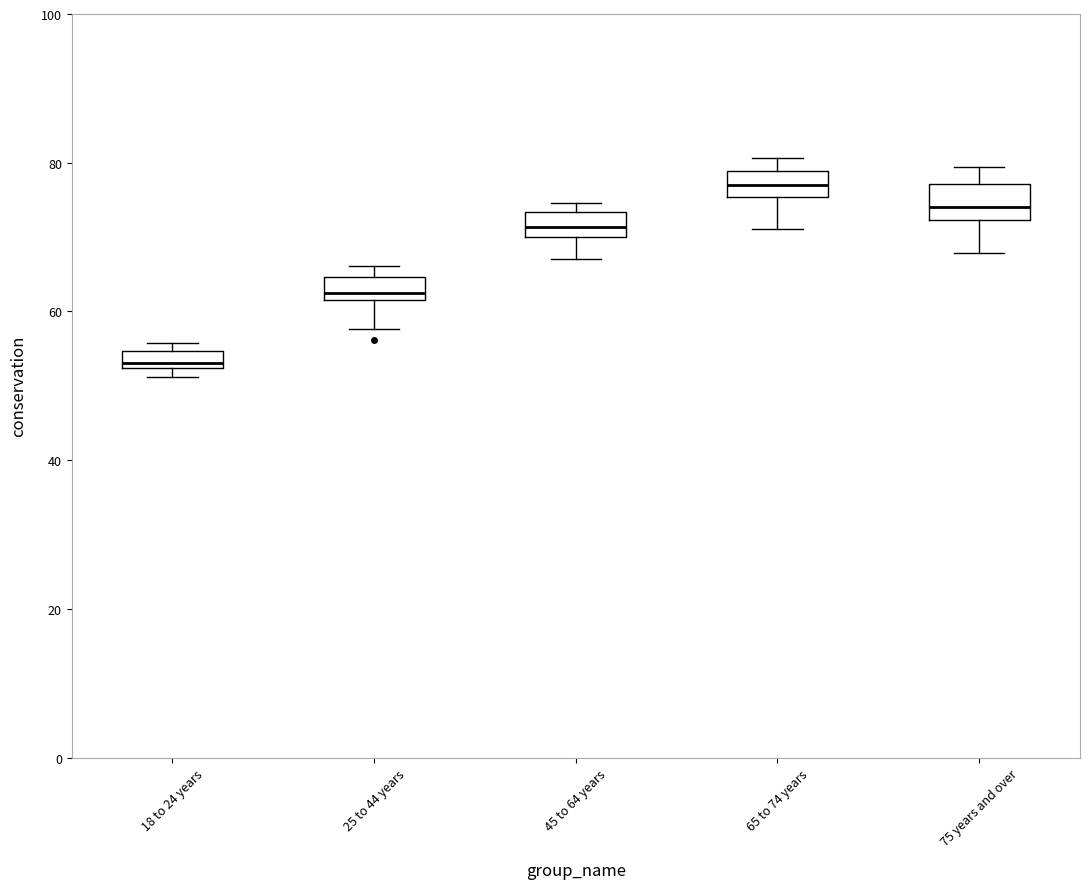

Where is the upper edge of the box for 75 years and over on the y-axis? The values are not printed on the chart, so give them approximately, as read against the axis.

78